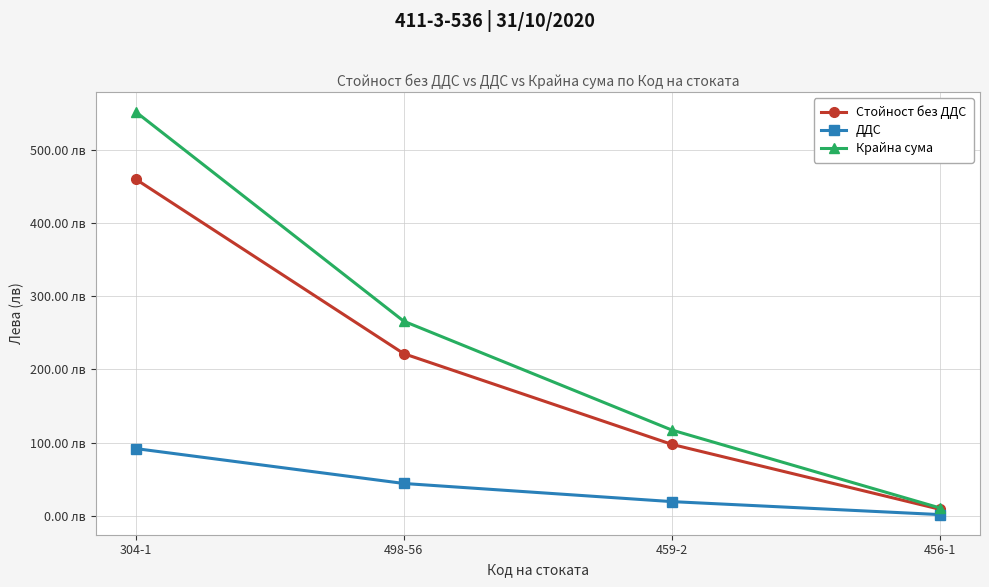

List the series in order of their peak value, highest first.

Крайна сума, Стойност без ДДС, ДДС